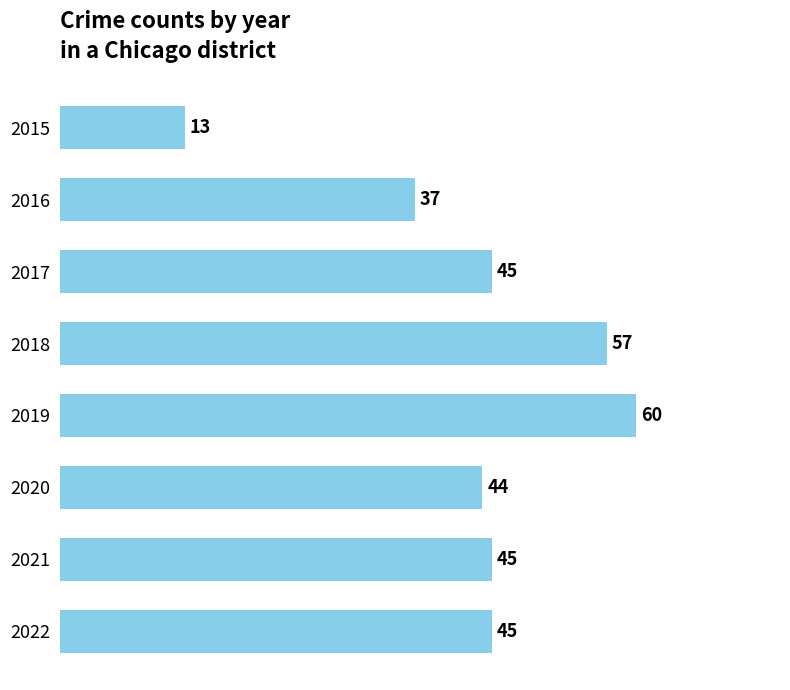

What is the maximum value shown in the chart?

60